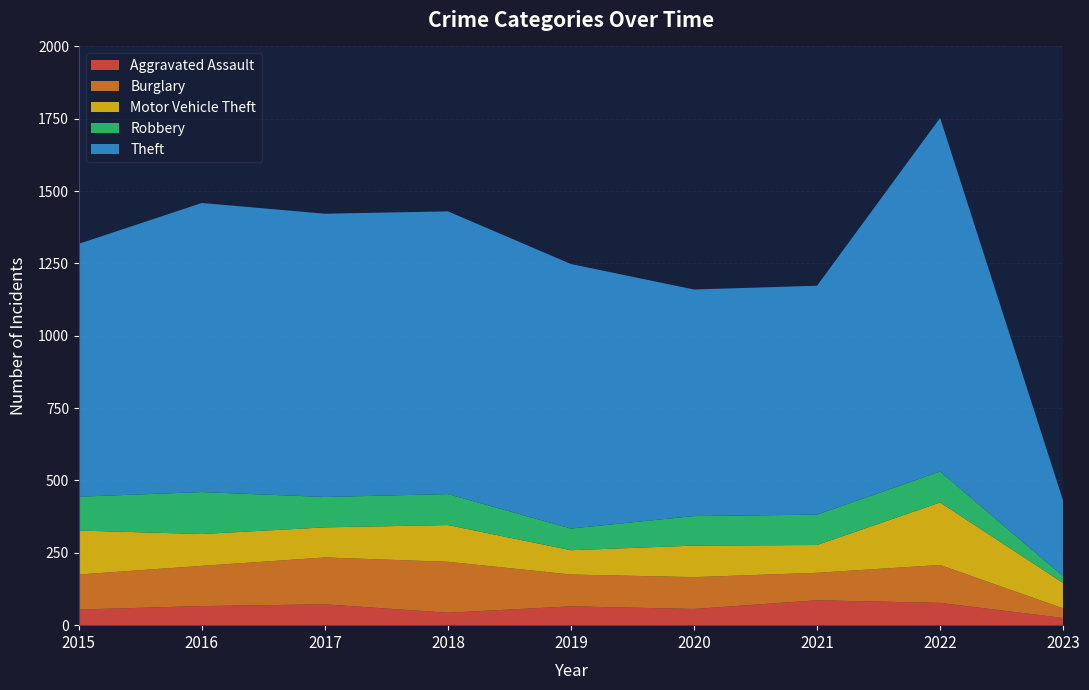

Reading left to right, extract all data points from this chart.

Aggravated Assault: 54	66	72	43	65	56	86	77	25
Burglary: 121	139	162	176	110	110	95	131	33
Motor Vehicle Theft: 152	110	104	127	84	109	96	216	88
Robbery: 117	145	105	107	75	102	105	107	23
Theft: 874	999	979	977	914	783	791	1222	261